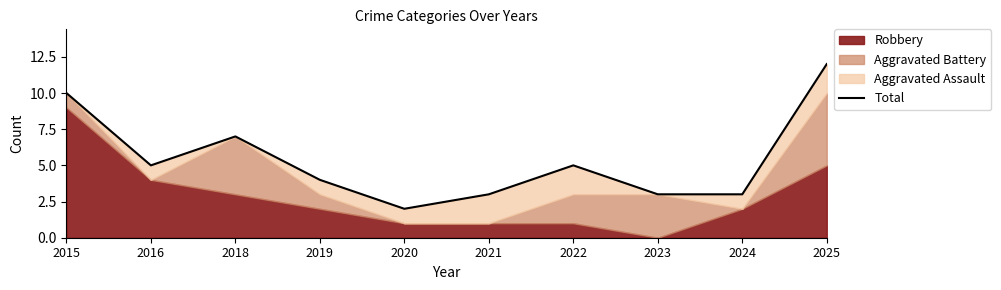

List the labels in order of value, smallest first.

2020, 2021, 2023, 2024, 2019, 2016, 2022, 2018, 2015, 2025